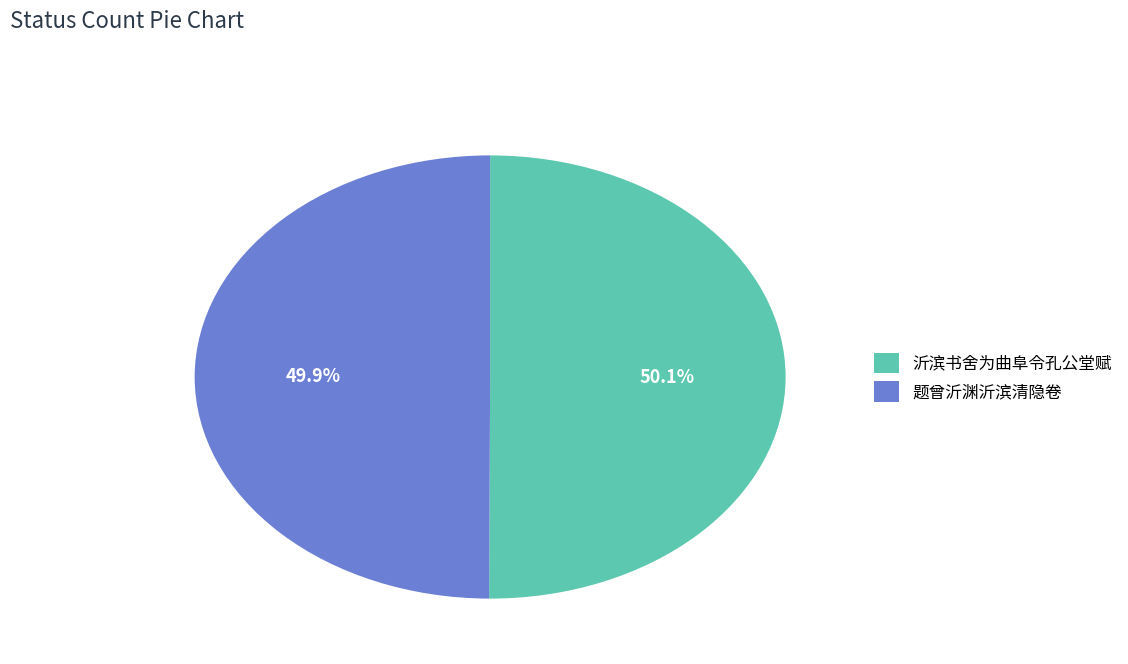

How many segments does this pie chart have?

2